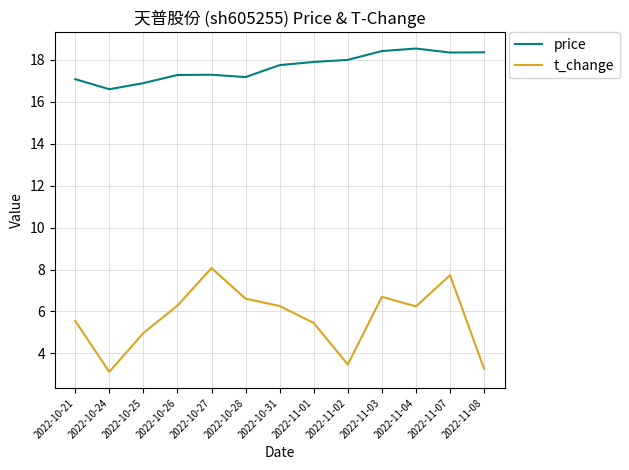

What is the maximum value shown in the chart?

18.5